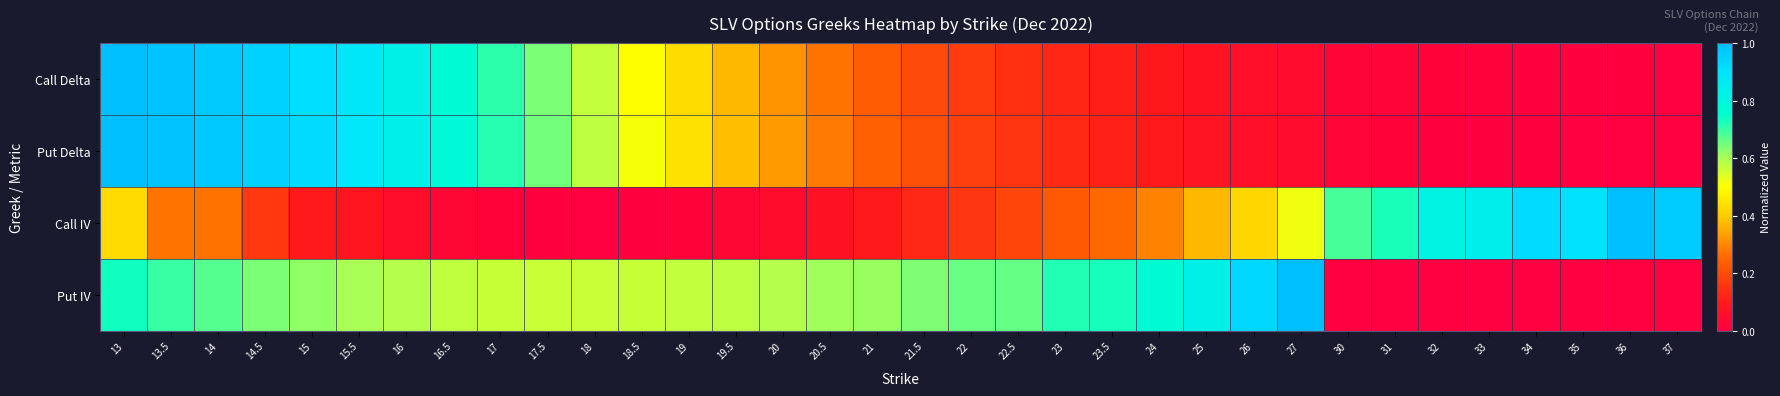

Reading right to left, extract all data points from this chart.

Call Delta: 37=0.0	36=0.0	35=0.0	34=0.0	33=0.0	32=0.0	31=0.0	30=0.0	27=0.0	26=0.1	25=0.1	24=0.1	23.5=0.1	23=0.1	22.5=0.1	22=0.2	21.5=0.2	21=0.2	20.5=0.3	20=0.3	19.5=0.4	19=0.4	18.5=0.5	18=0.6	17.5=0.6	17=0.7	16.5=0.8	16=0.8	15.5=0.9	15=0.9	14.5=0.9	14=1.0	13.5=1.0	13=1.0
Put Delta: 37=0.0	36=0.0	35=0.0	34=0.0	33=0.0	32=0.0	31=0.0	30=0.0	27=0.0	26=0.1	25=0.1	24=0.1	23.5=0.1	23=0.1	22.5=0.2	22=0.2	21.5=0.2	21=0.2	20.5=0.3	20=0.3	19.5=0.4	19=0.4	18.5=0.5	18=0.6	17.5=0.6	17=0.7	16.5=0.8	16=0.8	15.5=0.9	15=0.9	14.5=0.9	14=1.0	13.5=1.0	13=1.0
Call IV: 37=1.0	36=1.0	35=0.9	34=0.9	33=0.8	32=0.8	31=0.7	30=0.7	27=0.5	26=0.4	25=0.4	24=0.3	23.5=0.3	23=0.2	22.5=0.2	22=0.2	21.5=0.1	21=0.1	20.5=0.1	20=0.0	19.5=0.0	19=0.0	18.5=0.0	18=0.0	17.5=0.0	17=0.0	16.5=0.0	16=0.1	15.5=0.1	15=0.1	14.5=0.2	14=0.3	13.5=0.3	13=0.4
Put IV: 37=0.0	36=0.0	35=0.0	34=0.0	33=0.0	32=0.0	31=0.0	30=0.0	27=1.0	26=0.9	25=0.8	24=0.8	23.5=0.7	23=0.7	22.5=0.7	22=0.7	21.5=0.6	21=0.6	20.5=0.6	20=0.6	19.5=0.6	19=0.6	18.5=0.6	18=0.6	17.5=0.6	17=0.6	16.5=0.6	16=0.6	15.5=0.6	15=0.6	14.5=0.6	14=0.7	13.5=0.7	13=0.7